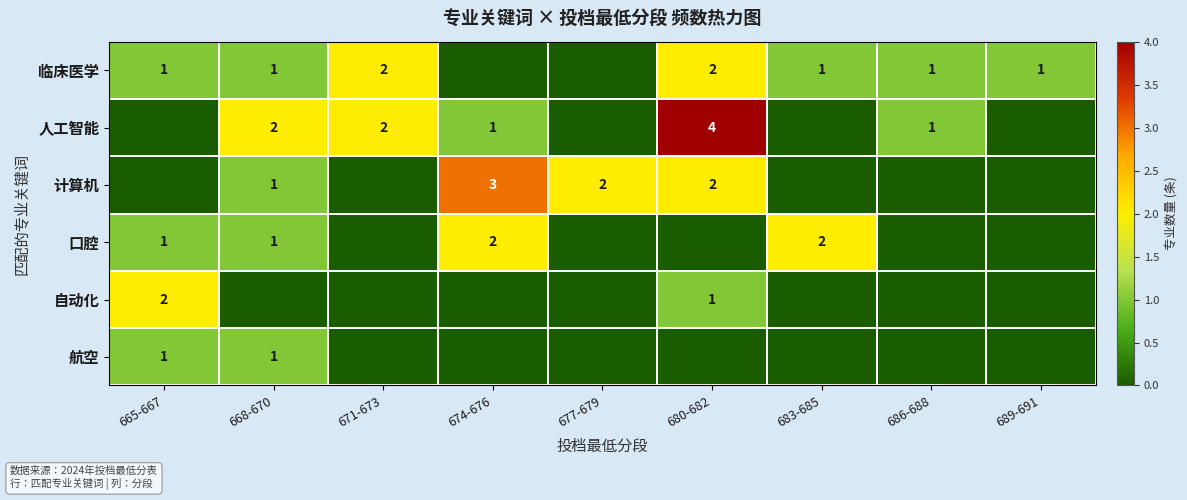

How many distinct data groups are displayed?

6